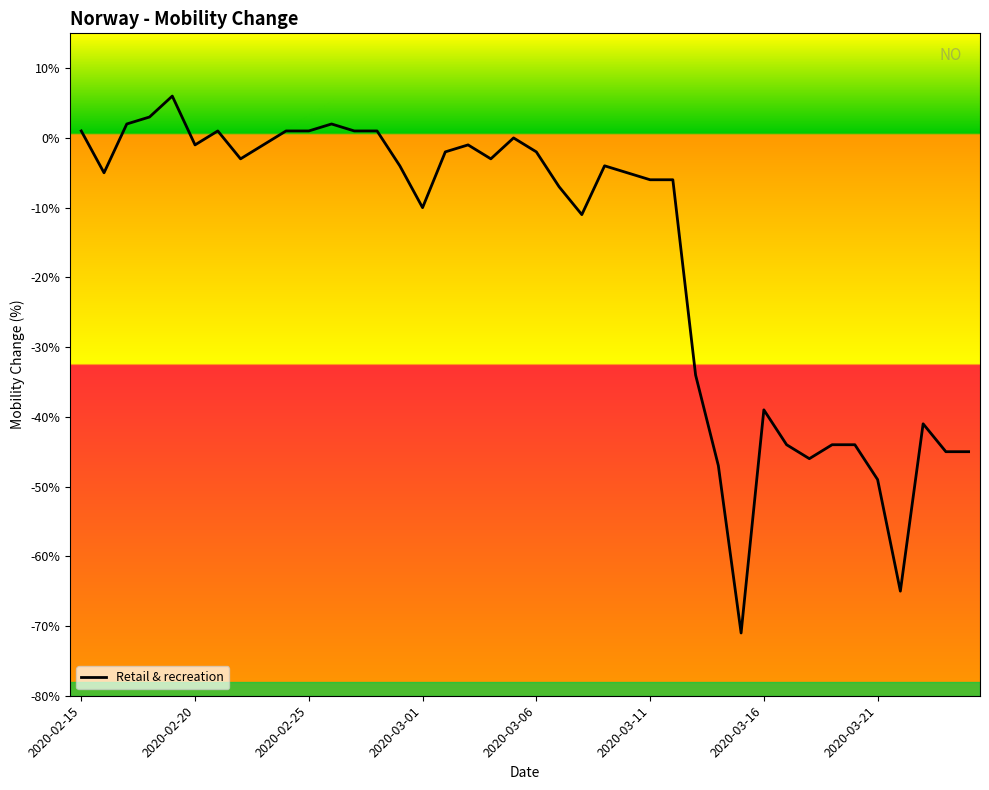

Is this an area chart (filled region under the line)?

No